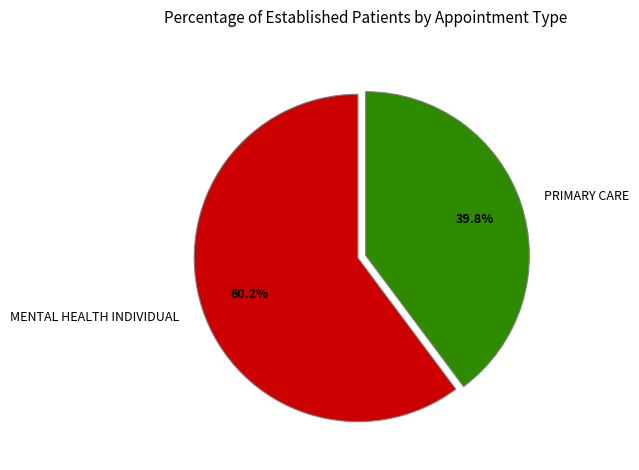

What is the ratio of the value at PRIMARY CARE to the value at MENTAL HEALTH INDIVIDUAL?

0.7